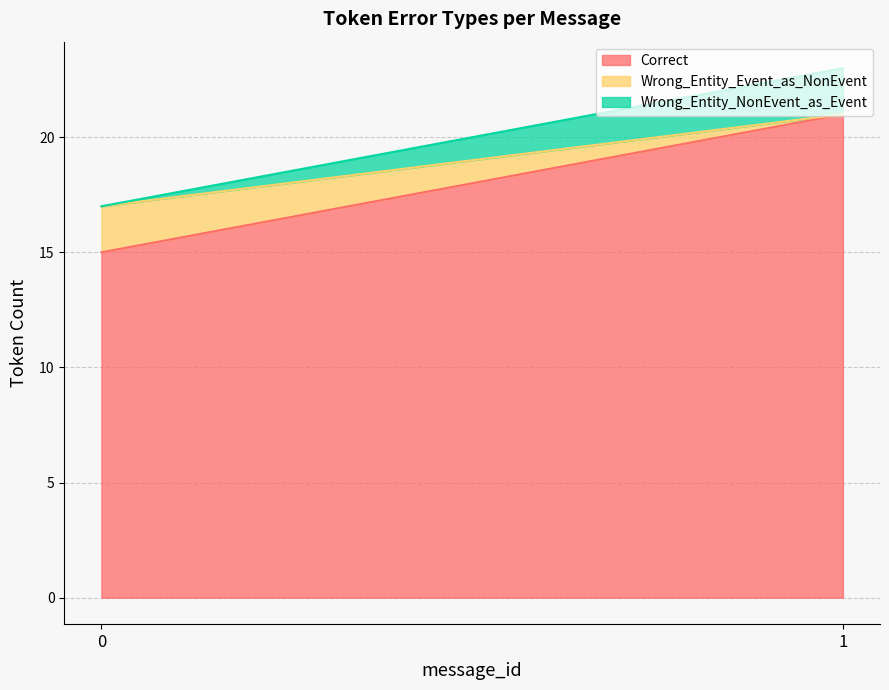

What is the minimum value for Correct?

15